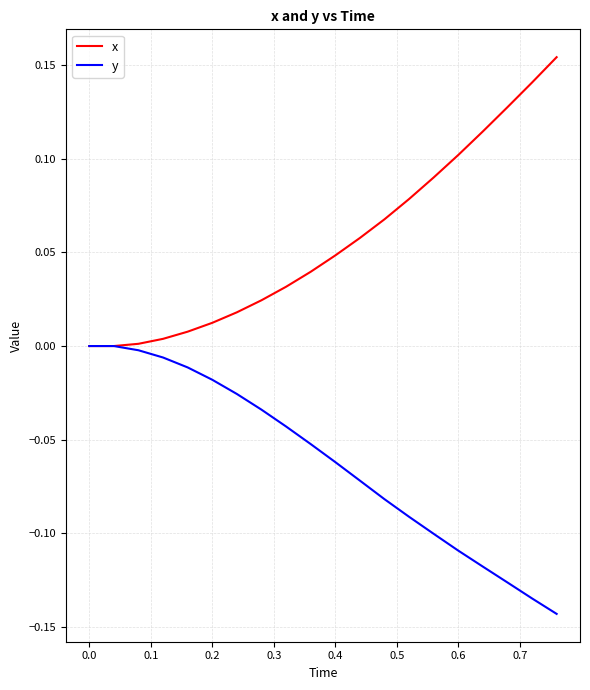

Rank the series by their maximum value, from highest to lowest.

x, y